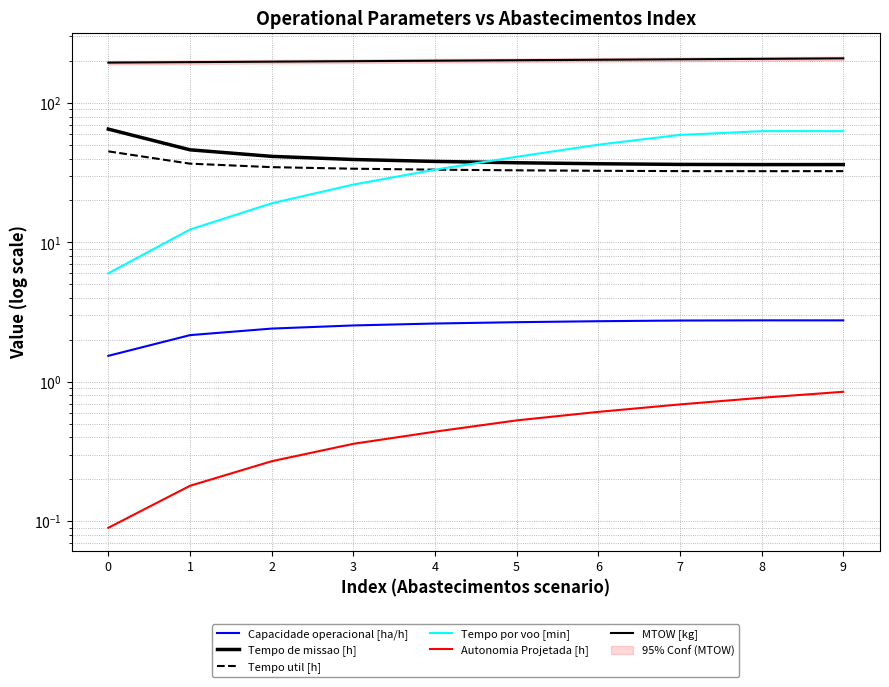

True or false: Tempo por voo [min] has more than 0 interior local peaks.

False